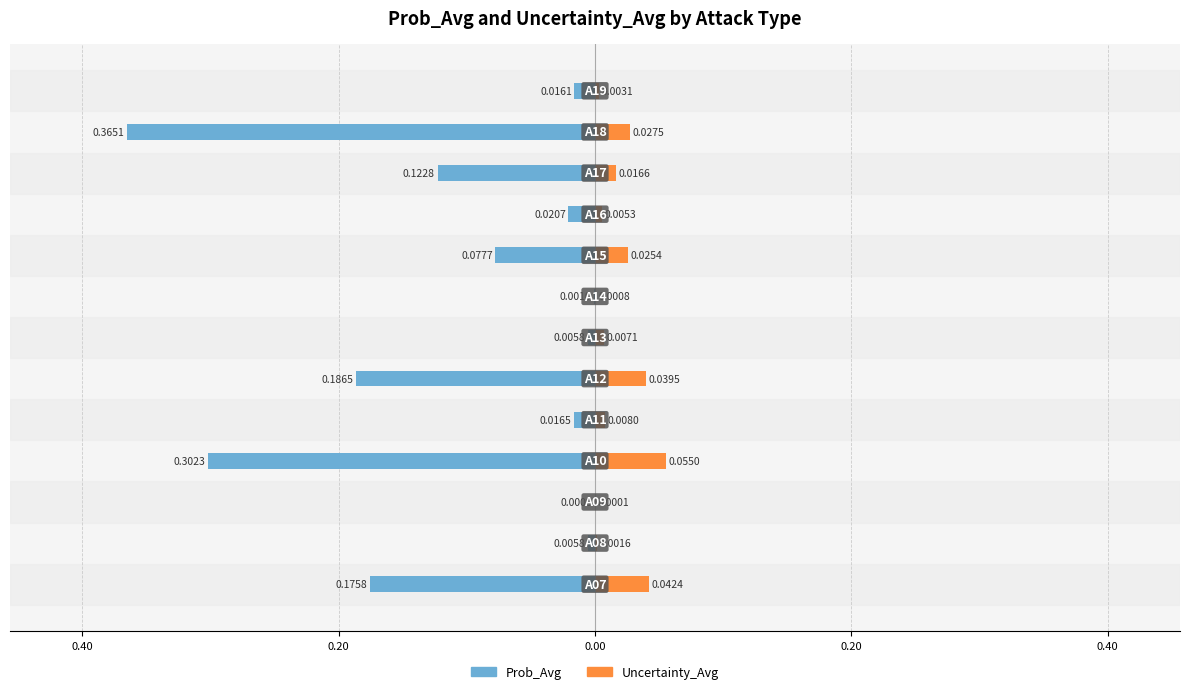

What is the smallest value displayed?

-0.4